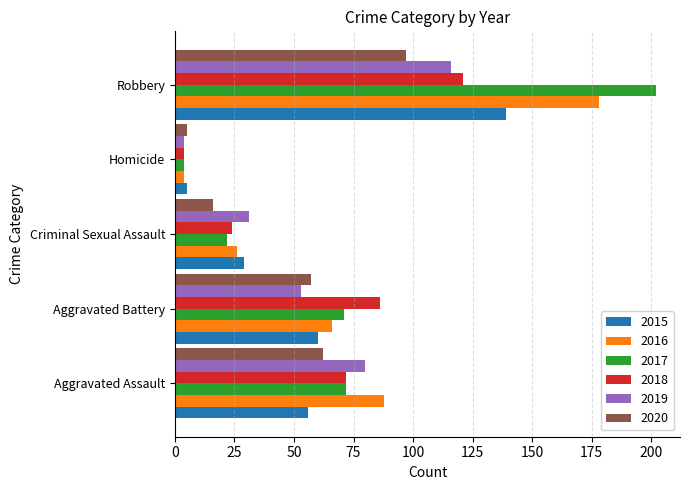

Between Aggravated Assault and Robbery, which series saw the biggest shift?

2017